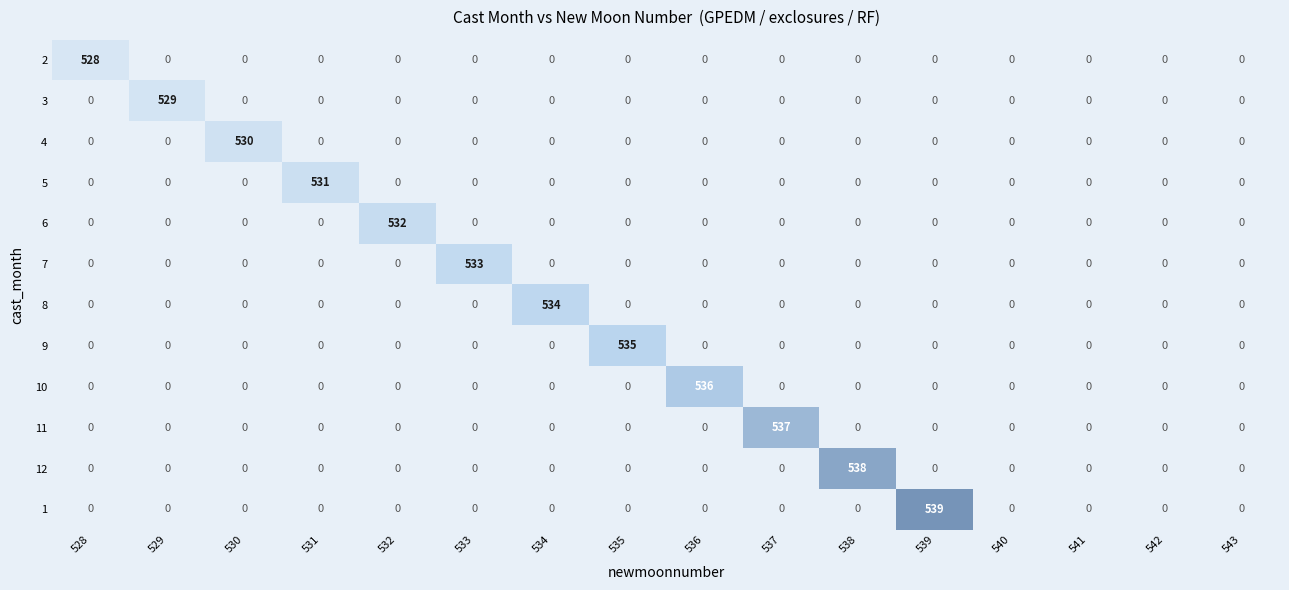

How many values in the 1 series exceed 0?

1